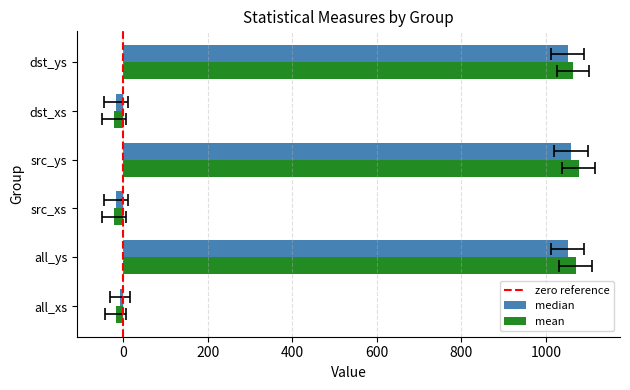

What is the difference between the second highest and second lowest values in the mean series?

1092.4